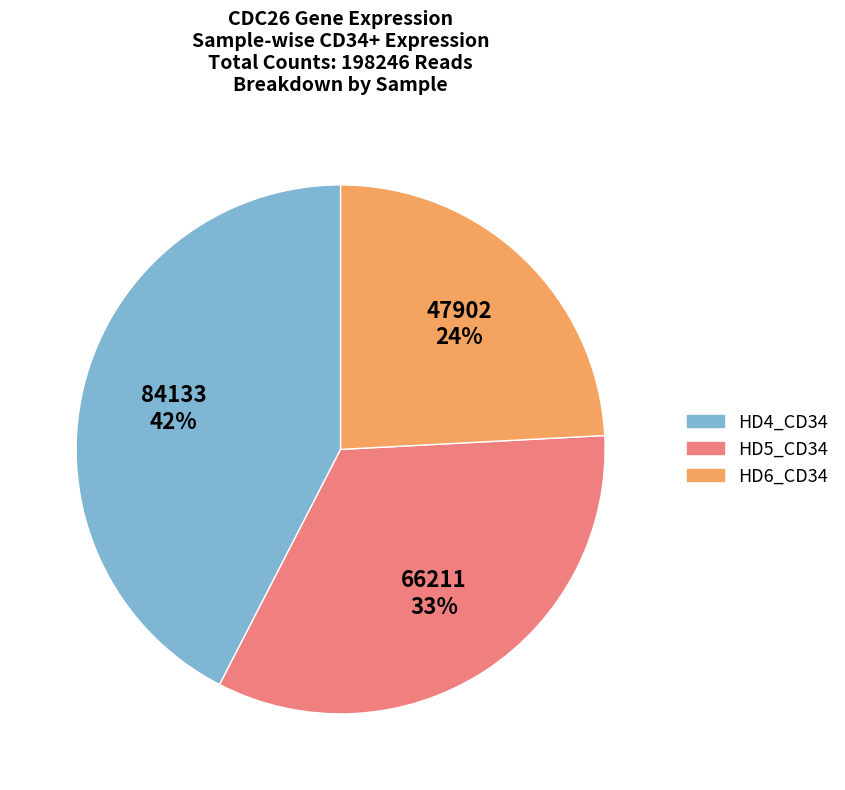

How many slices are in this pie chart?

3